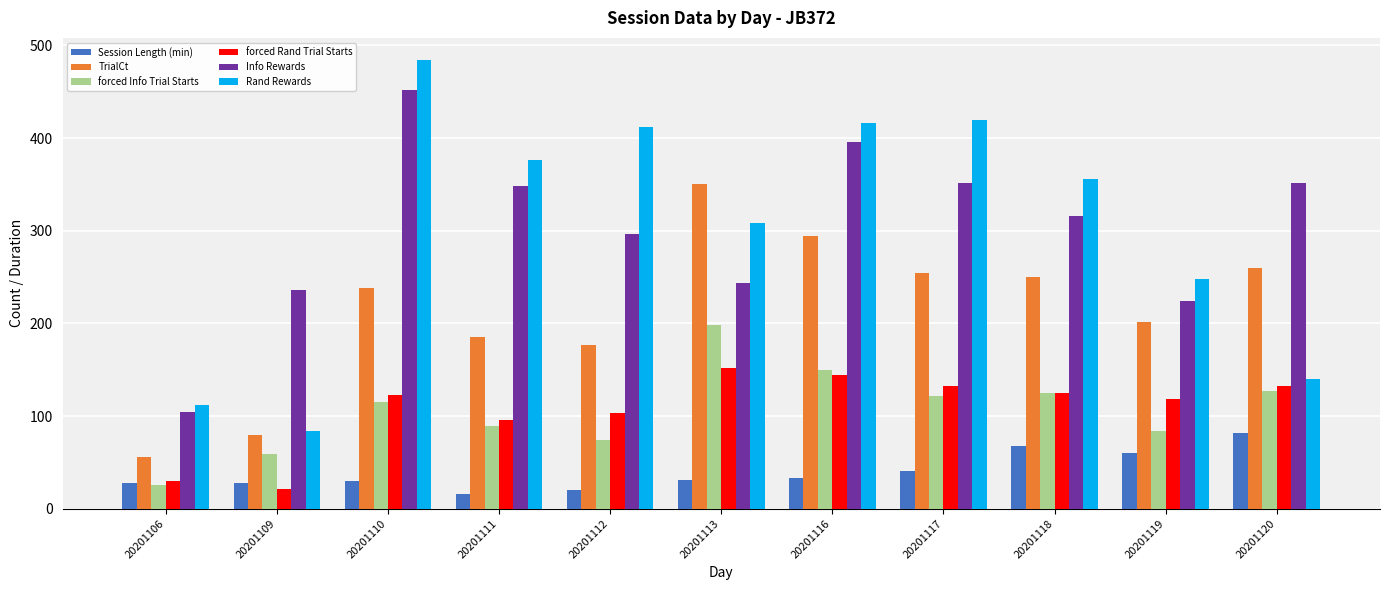

What are all the series names shown in the legend?

Session Length (min), TrialCt, forced Info Trial Starts, forced Rand Trial Starts, Info Rewards, Rand Rewards